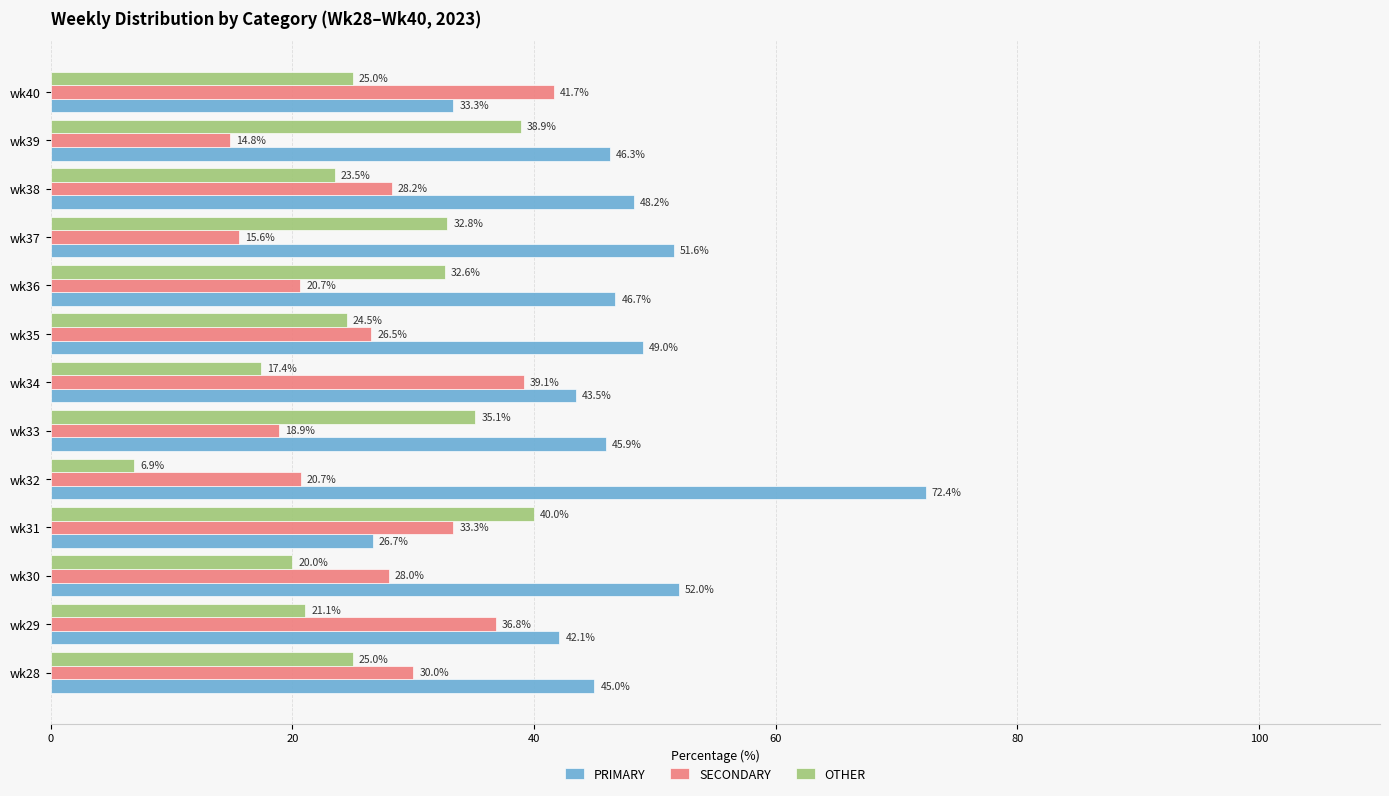

What is the minimum value for SECONDARY?

14.8